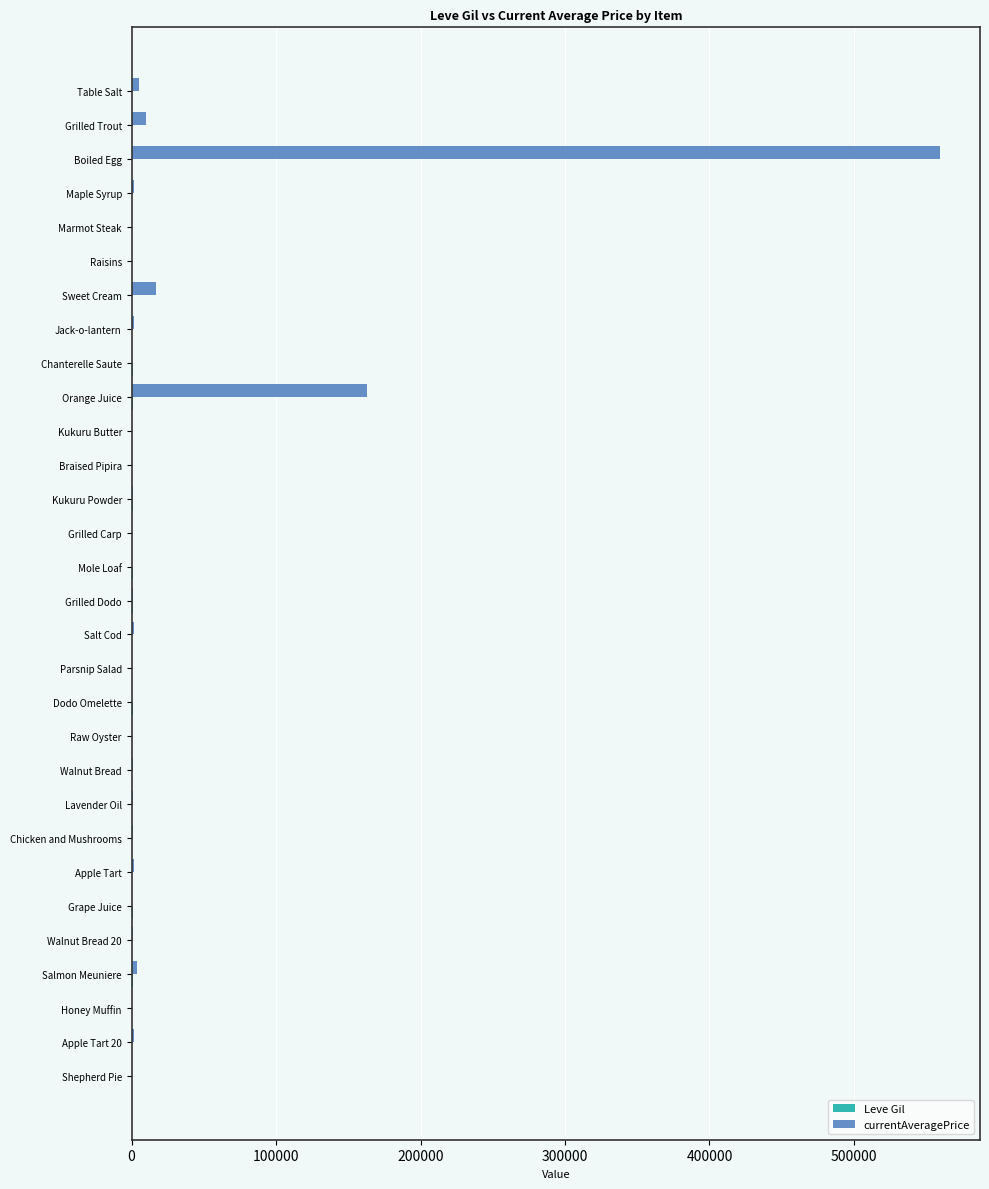

Which category has the highest value across all series?

Boiled Egg